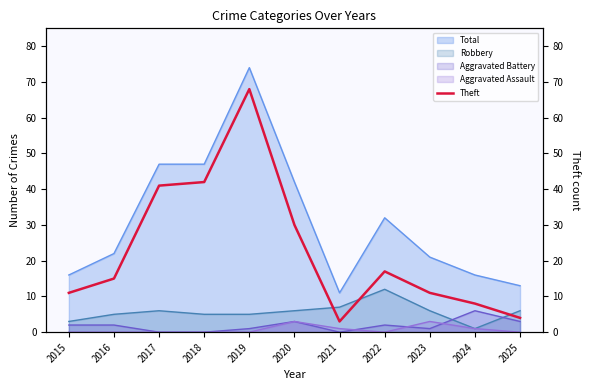

The value of Robbery at 2022 is 12. True or false?

True